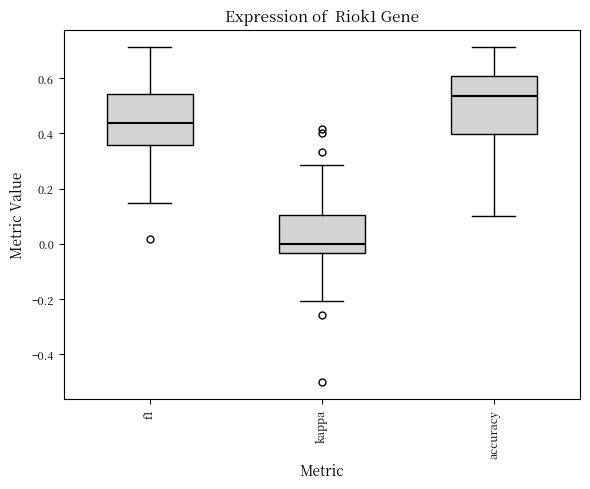

Which box has the highest median line?

accuracy